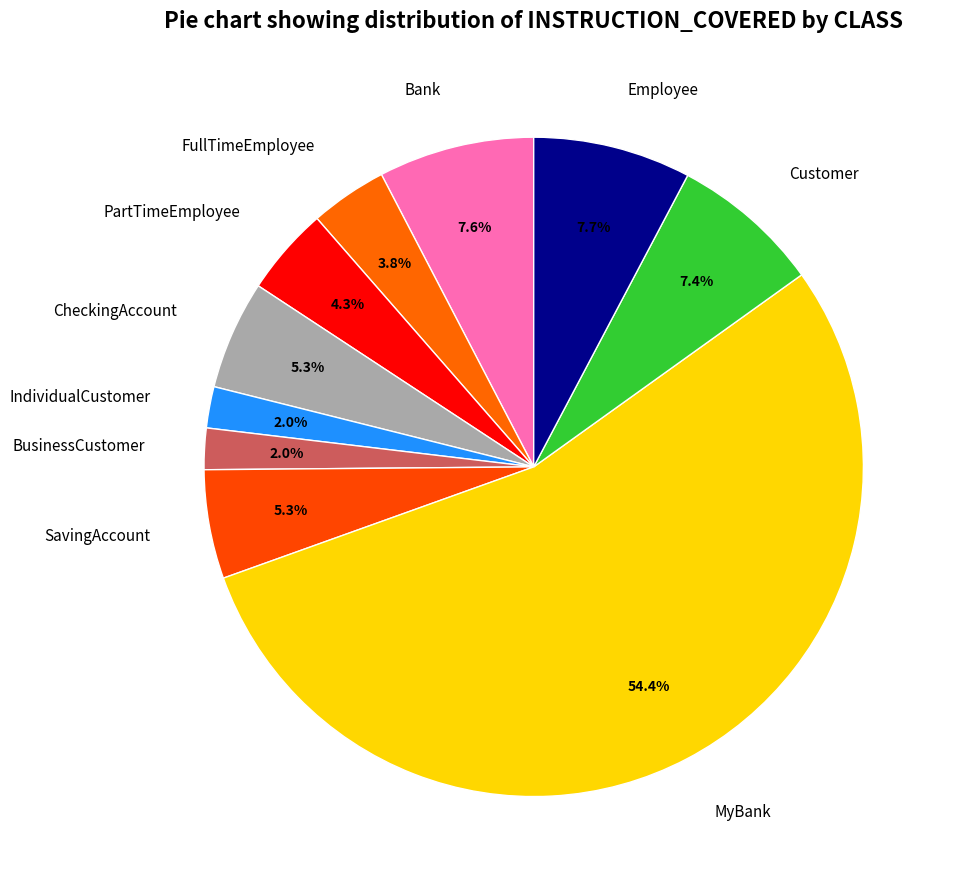

Which category has the biggest portion of the pie?

MyBank